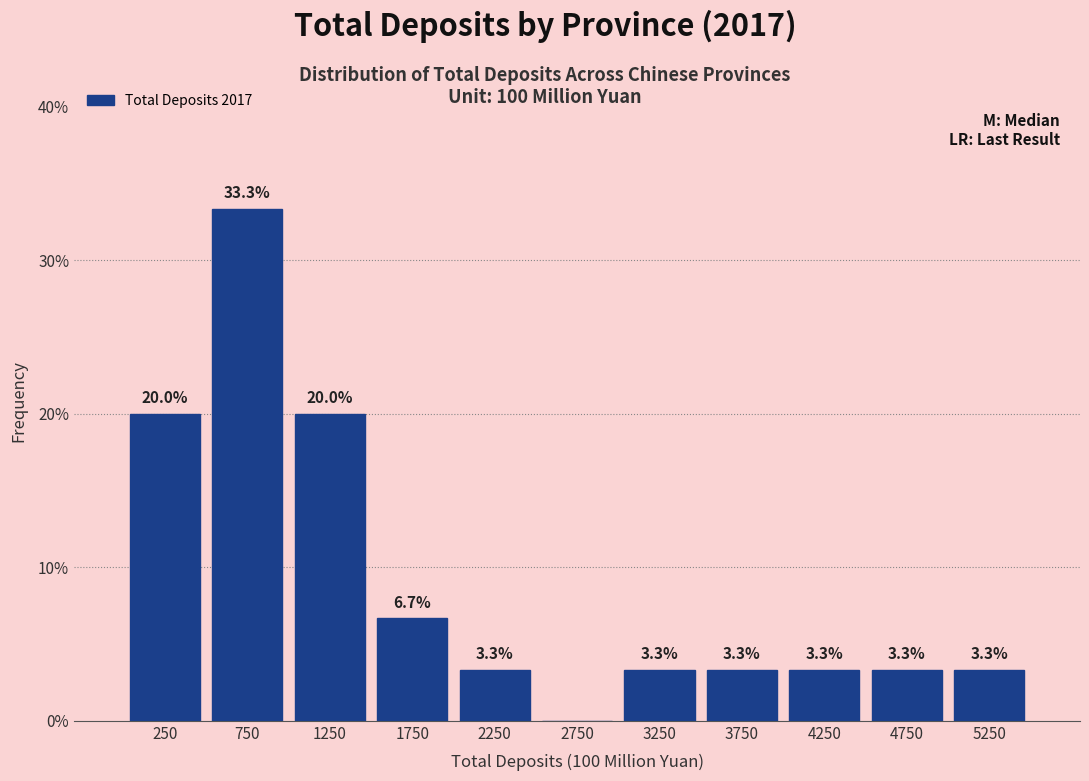

Over which range of the x-axis is the bar tallest?

500 to 1000